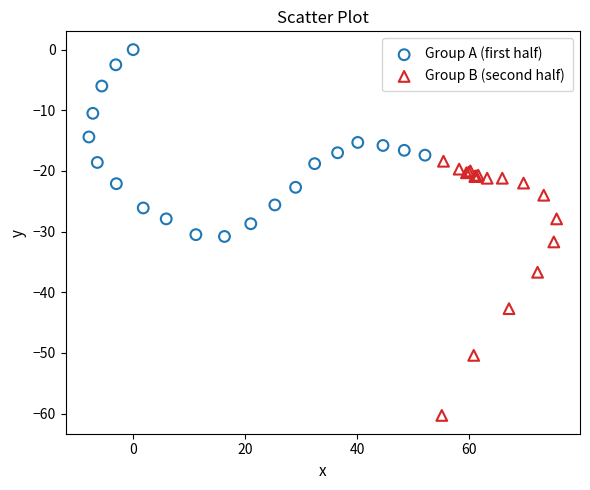

Which series reaches the minimum Y coordinate?

Group B (second half)